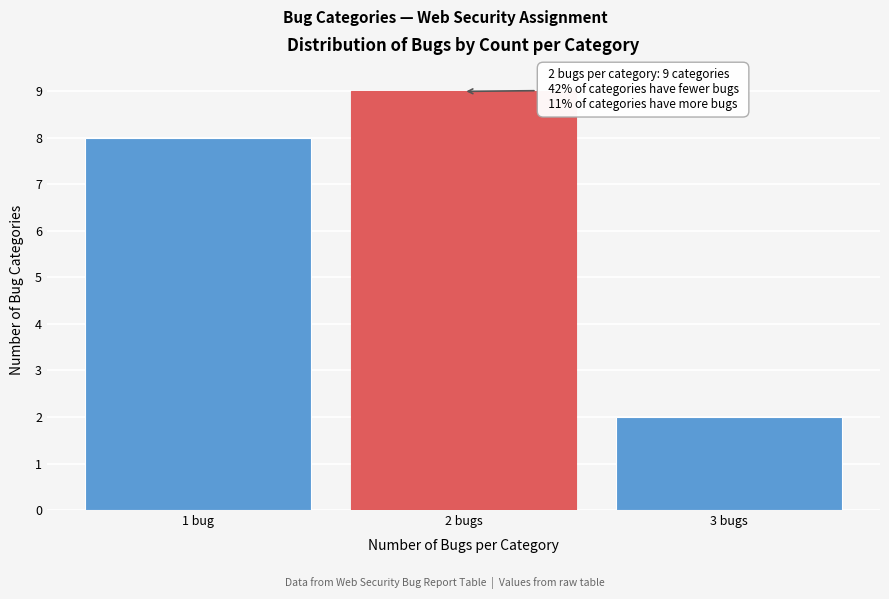

Reading right to left, extract all data points from this chart.

3 bugs=2	2 bugs=9	1 bug=8